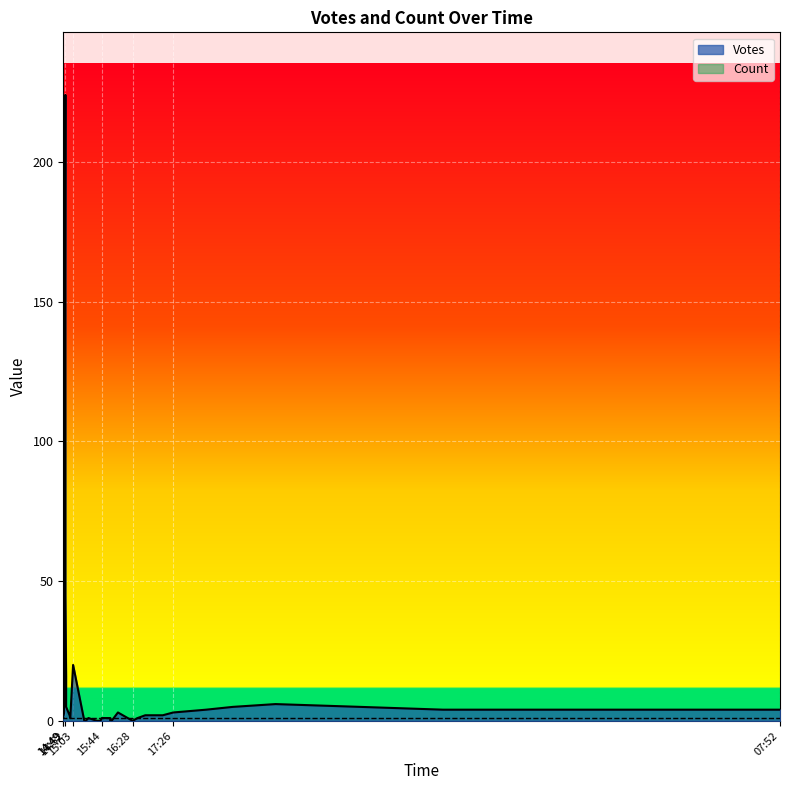

What is the label of the 37th point from the right?

2019-09-04 14:50